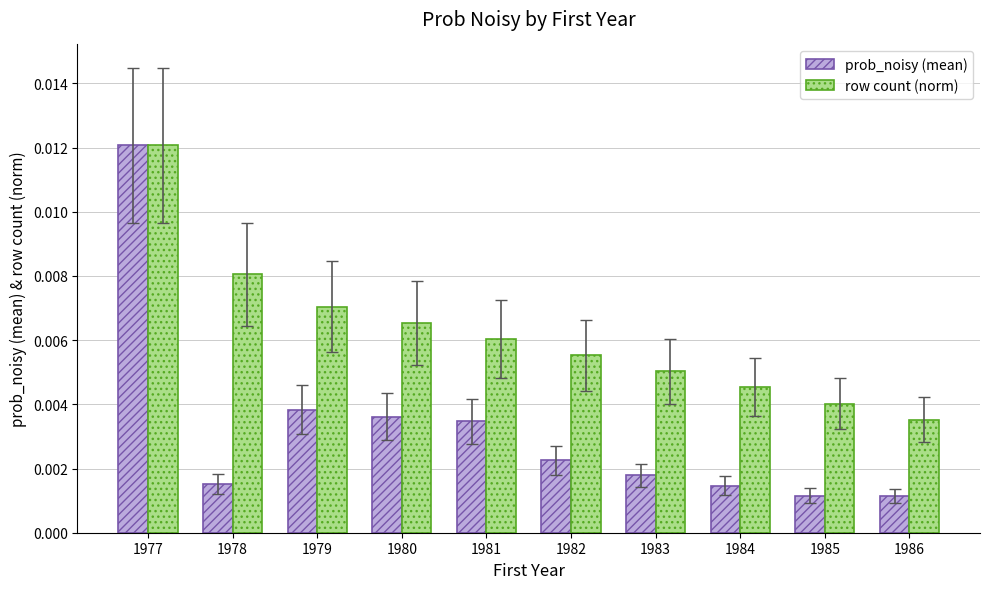

Is the value of prob_noisy (mean) at 1979 greater than the value of row count (norm) at 1979?

No